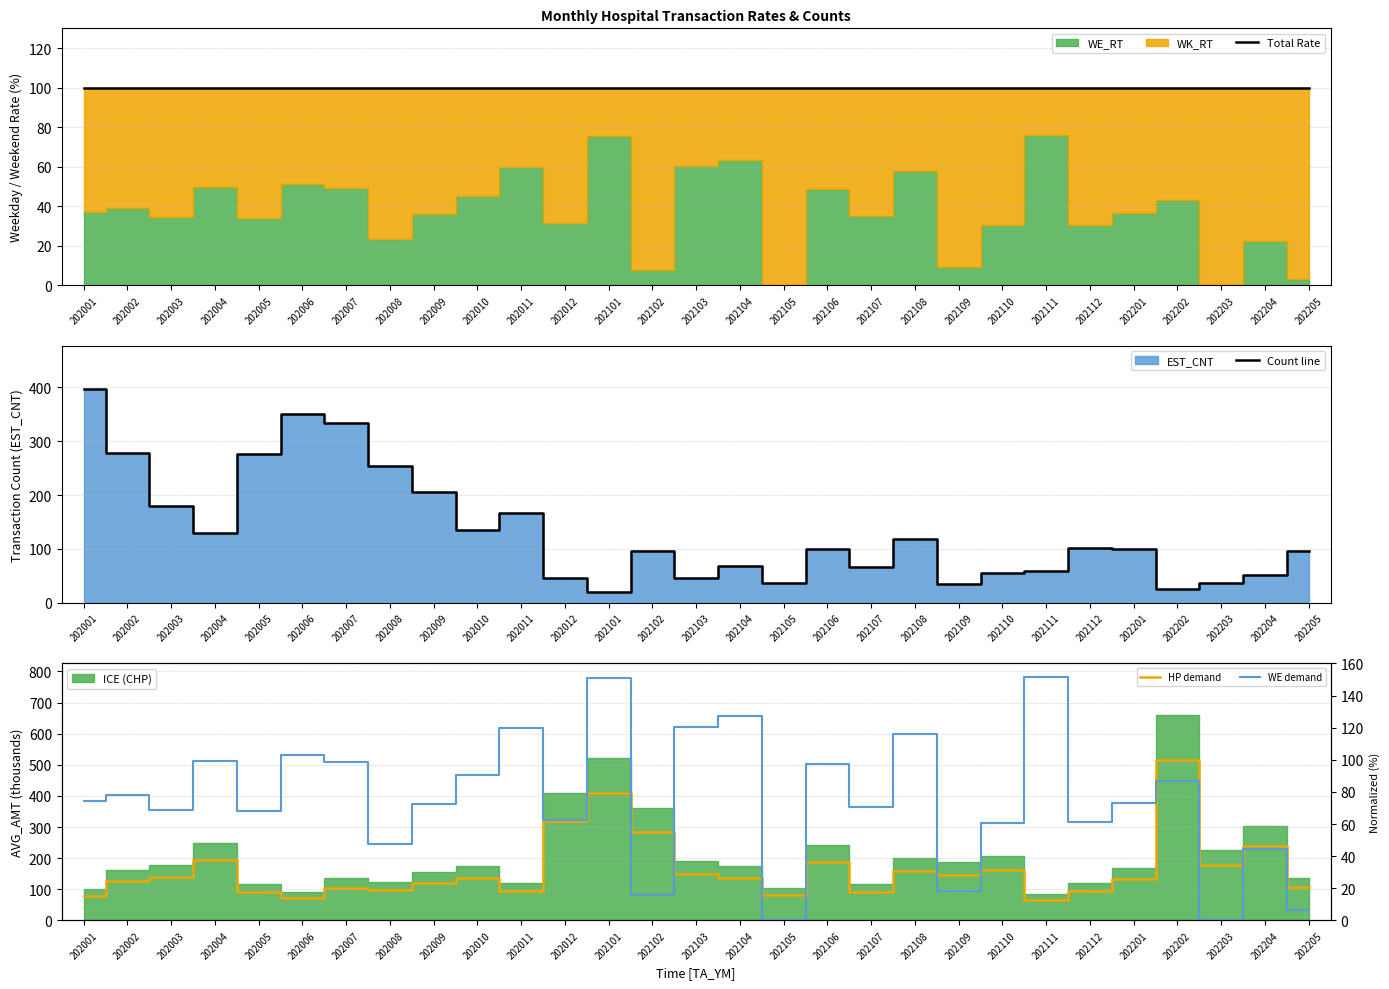

In WE demand, how many points are lower than both neighbors (excluding endpoints)?

10